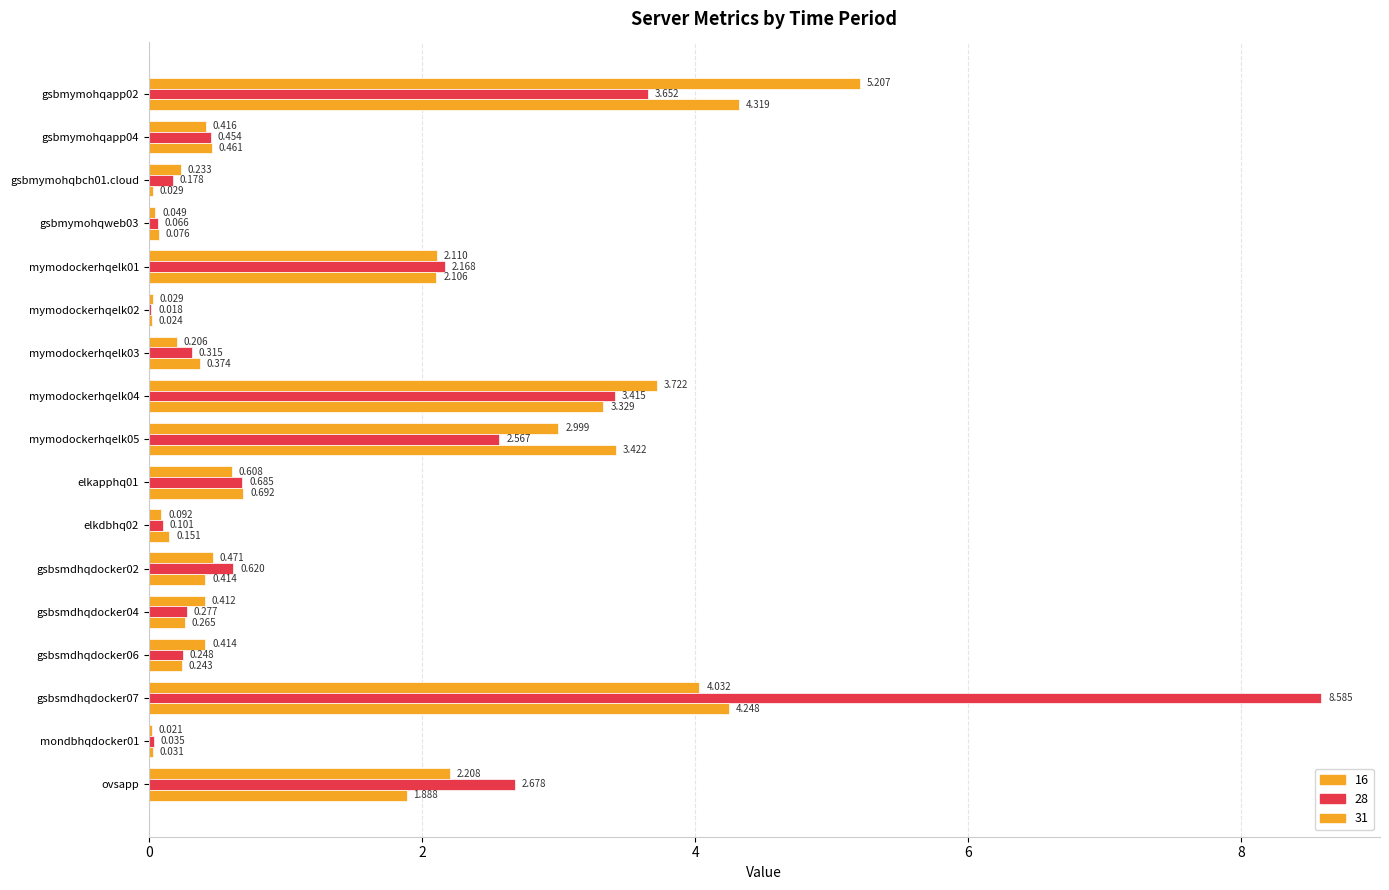

Count the number of data series in this chart.

3